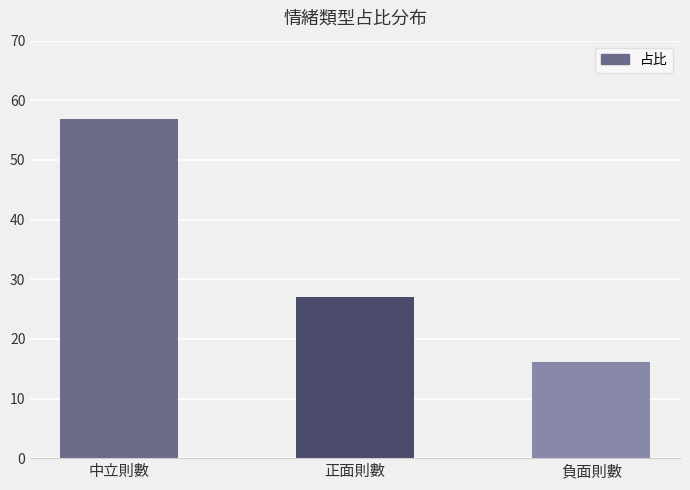

True or false: the data shows 0.4 at 正面則數.

False